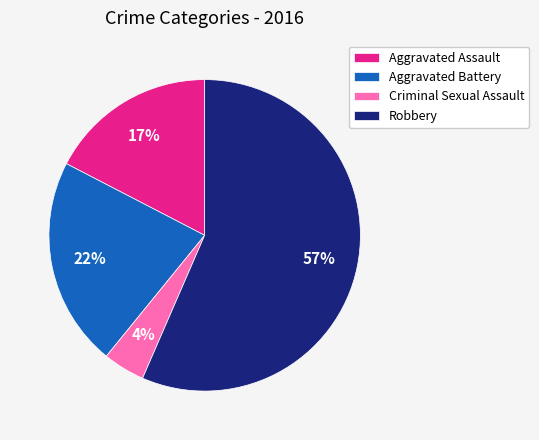

To the nearest percent, what percentage of the pie is Criminal Sexual Assault?

4%